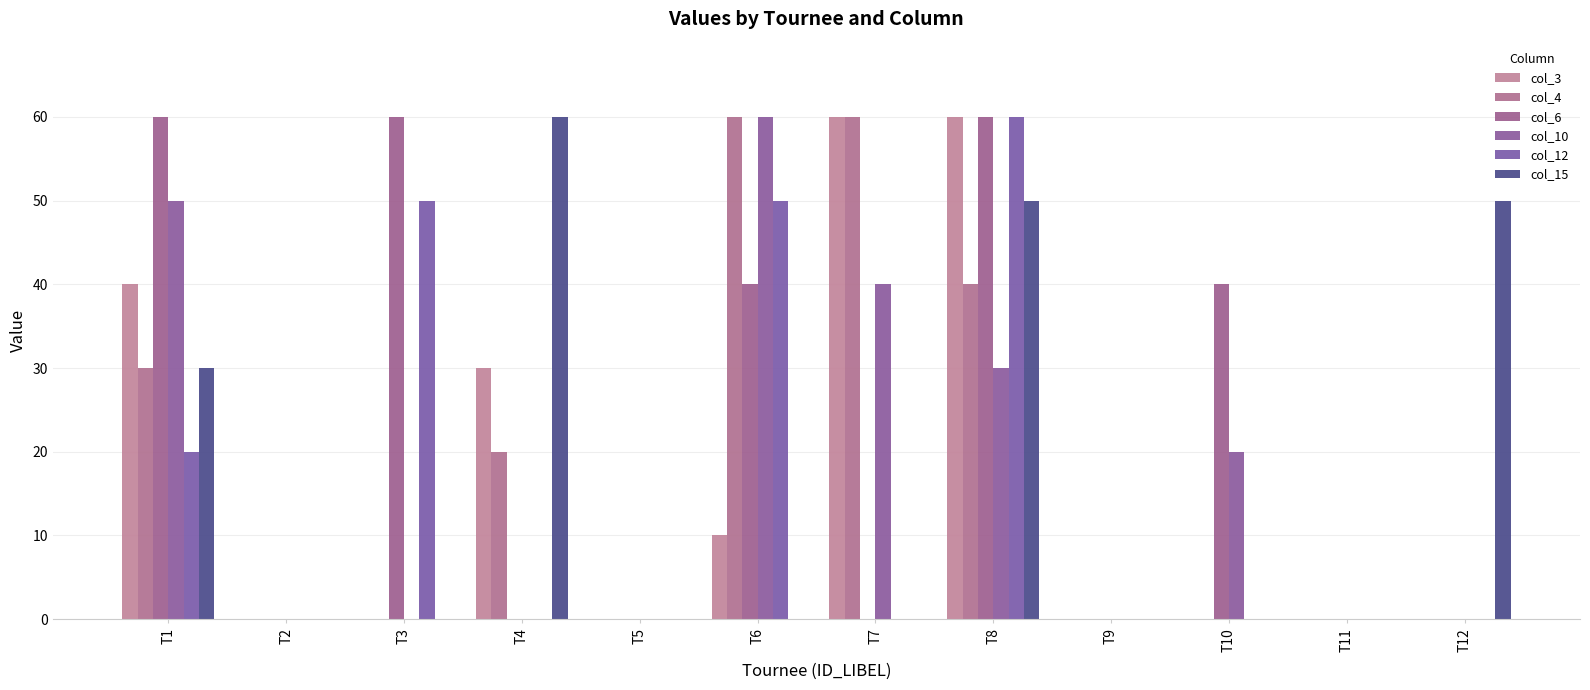

How many series are shown in this chart?

6